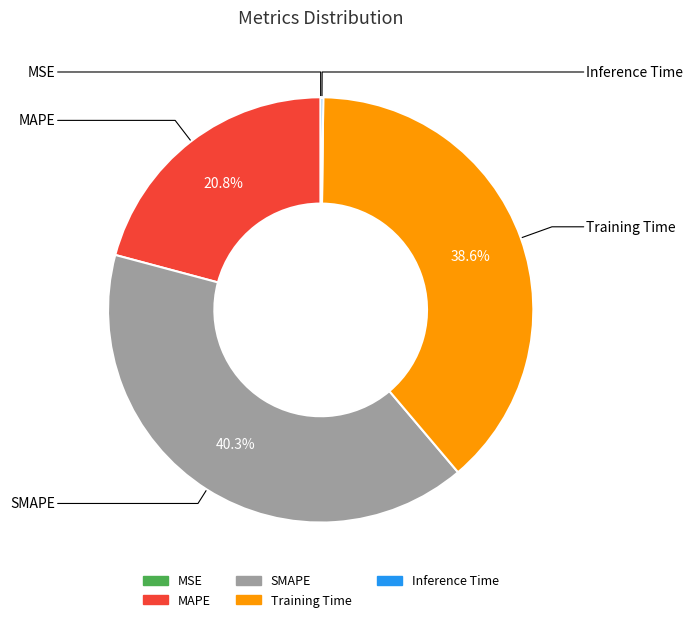

How much of the chart is everything except MAPE?

79.2%